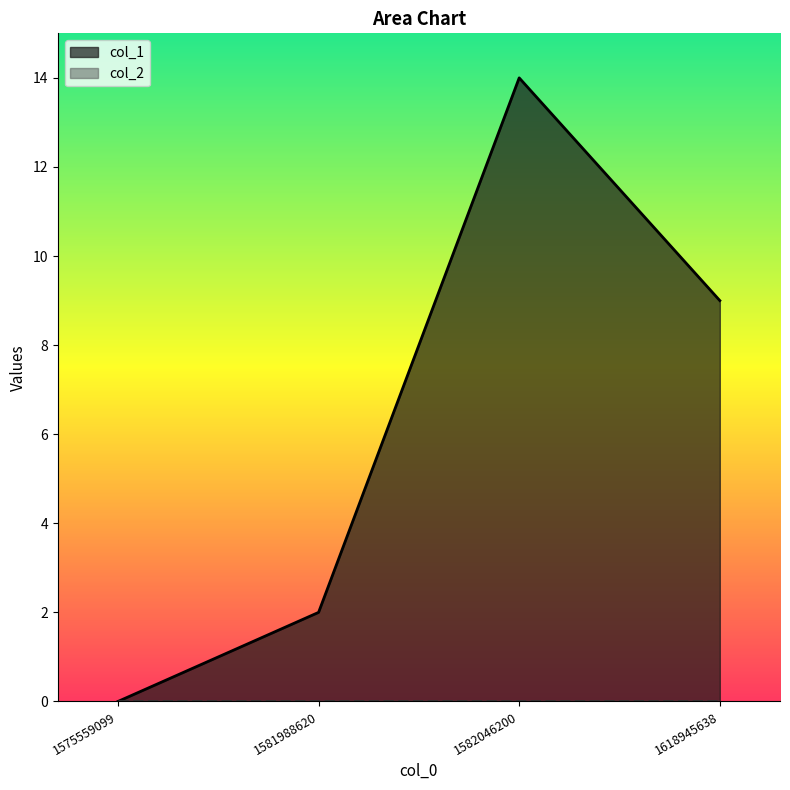

Is it true that the value at 1582046200 is 8?

False